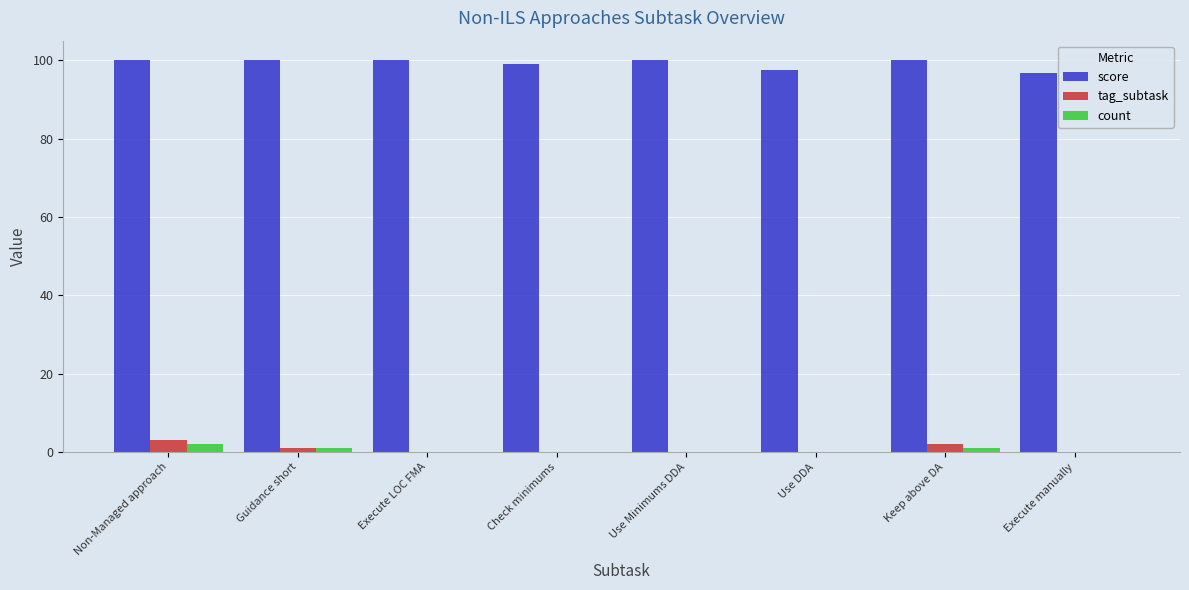

Which series has the largest total across all categories?

score